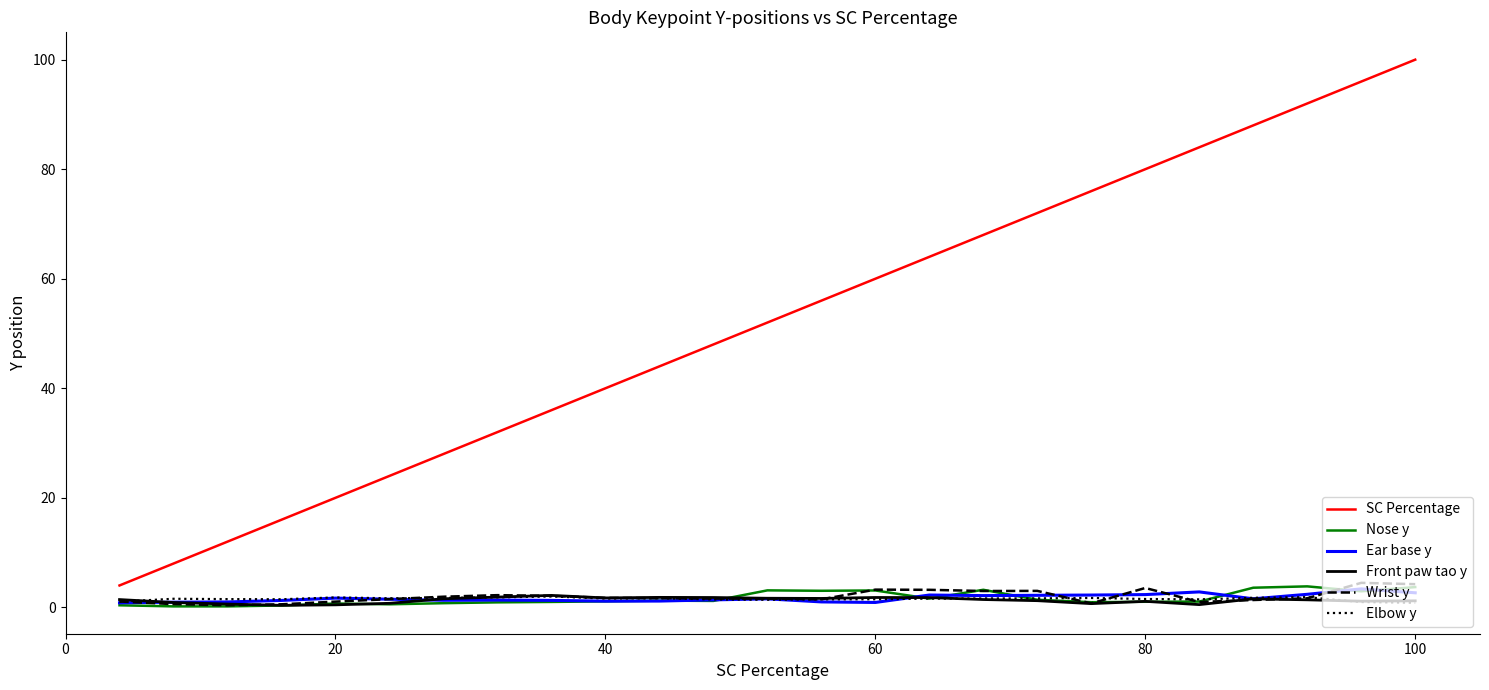

What is the maximum value for Nose y?

3.8